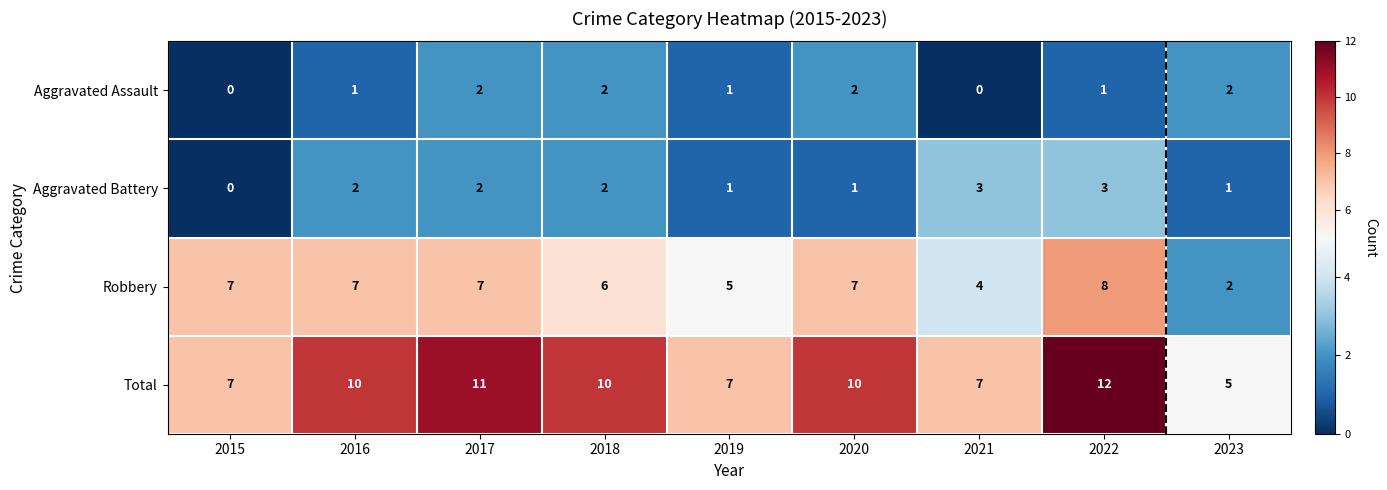

How many Aggravated Assault values are between 1 and 2?

7